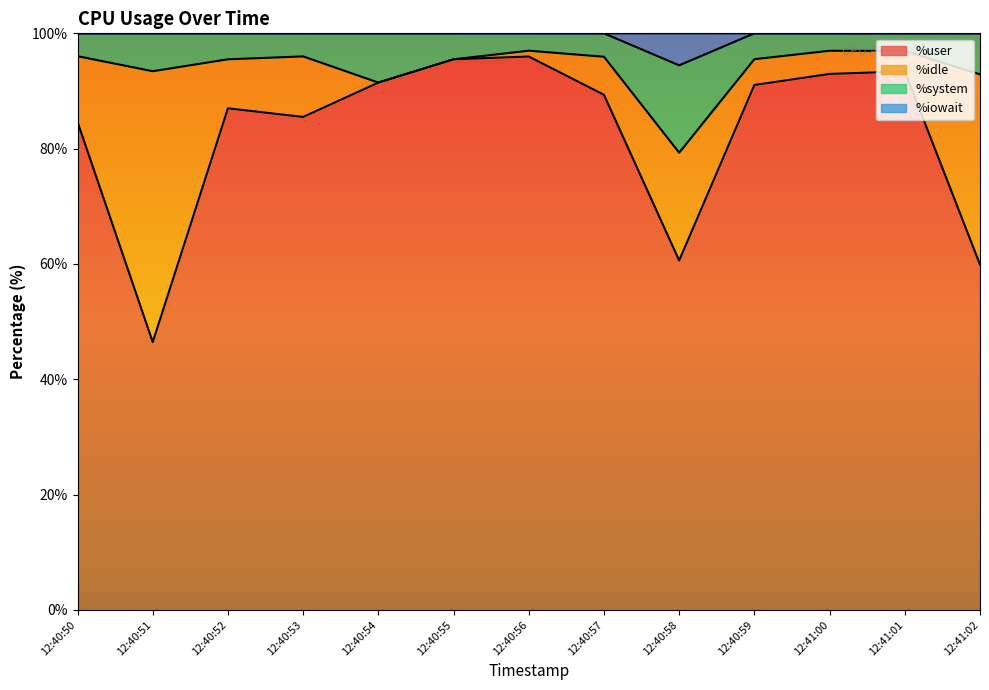

Is it true that %user equals 46.5 at 12:40:51?

True